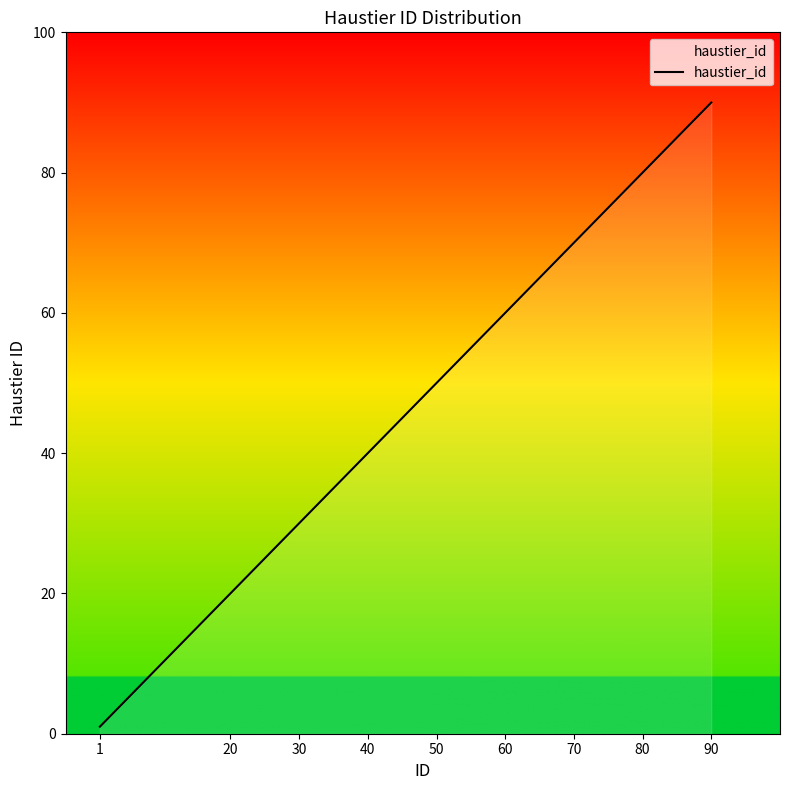

Between 1 and 20, which is larger?

20